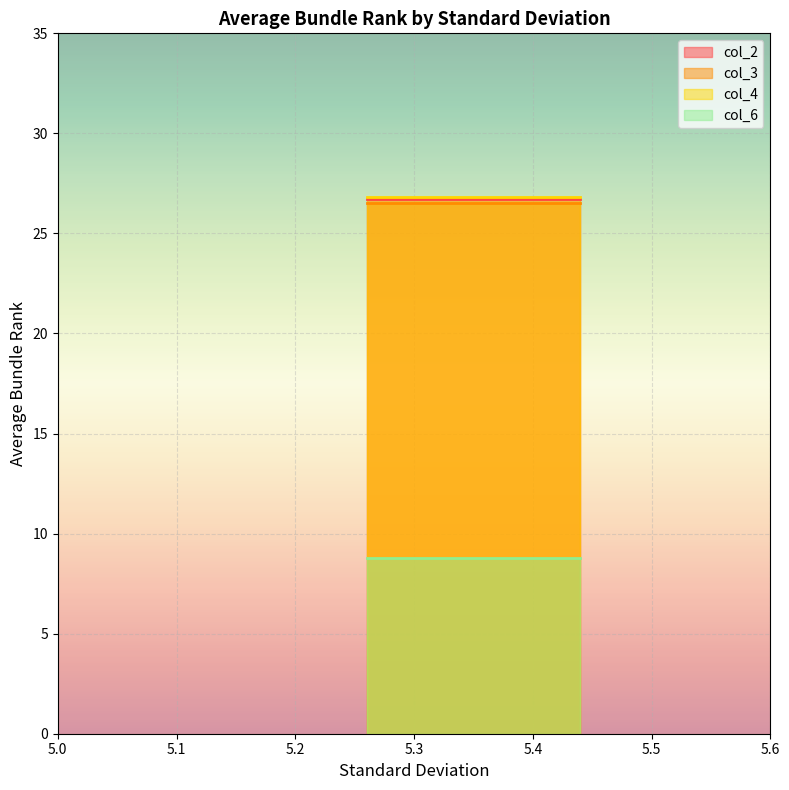

Which series has the largest total across all categories?

col_4